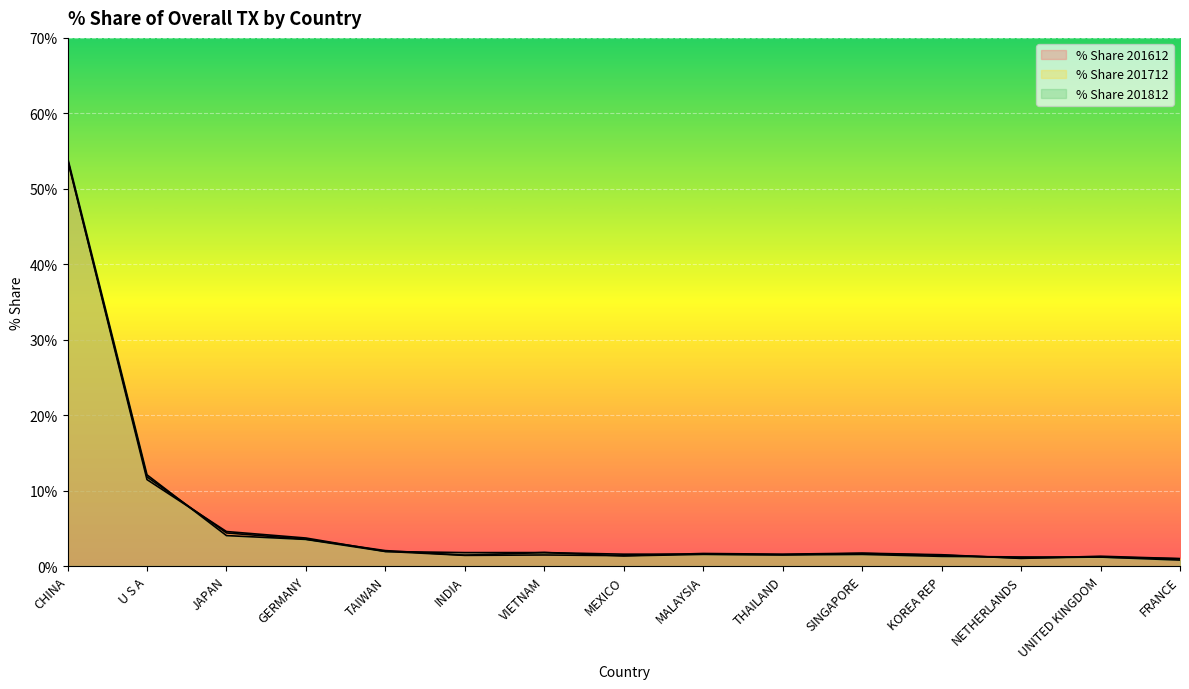

Reading right to left, extract all data points from this chart.

% Share 201612: FRANCE=1.0	UNITED KINGDOM=1.3	NETHERLANDS=1.0	KOREA REP=1.5	SINGAPORE=1.7	THAILAND=1.6	MALAYSIA=1.7	MEXICO=1.4	VIETNAM=1.5	INDIA=1.4	TAIWAN=1.9	GERMANY=3.7	JAPAN=4.6	U S A=11.5	CHINA=53.9
% Share 201712: FRANCE=1.0	UNITED KINGDOM=1.2	NETHERLANDS=1.1	KOREA REP=1.4	SINGAPORE=1.7	THAILAND=1.5	MALAYSIA=1.5	MEXICO=1.3	VIETNAM=1.8	INDIA=1.4	TAIWAN=2.0	GERMANY=3.6	JAPAN=4.4	U S A=11.8	CHINA=53.9
% Share 201812: FRANCE=0.8	UNITED KINGDOM=1.2	NETHERLANDS=1.2	KOREA REP=1.3	SINGAPORE=1.5	THAILAND=1.5	MALAYSIA=1.6	MEXICO=1.6	VIETNAM=1.8	INDIA=1.8	TAIWAN=1.9	GERMANY=3.5	JAPAN=4.0	U S A=12.1	CHINA=54.1